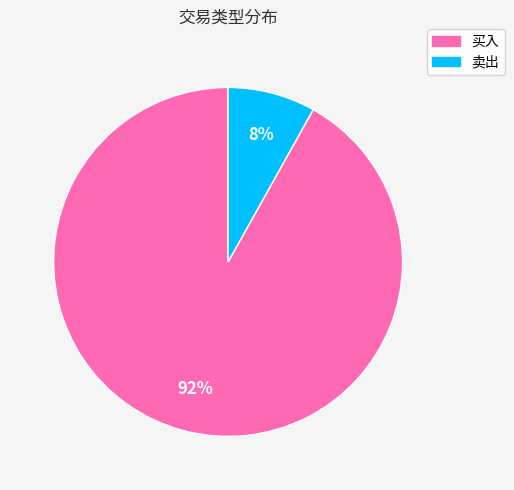

Combined, do 买入 and 卖出 account for over 50%?

Yes